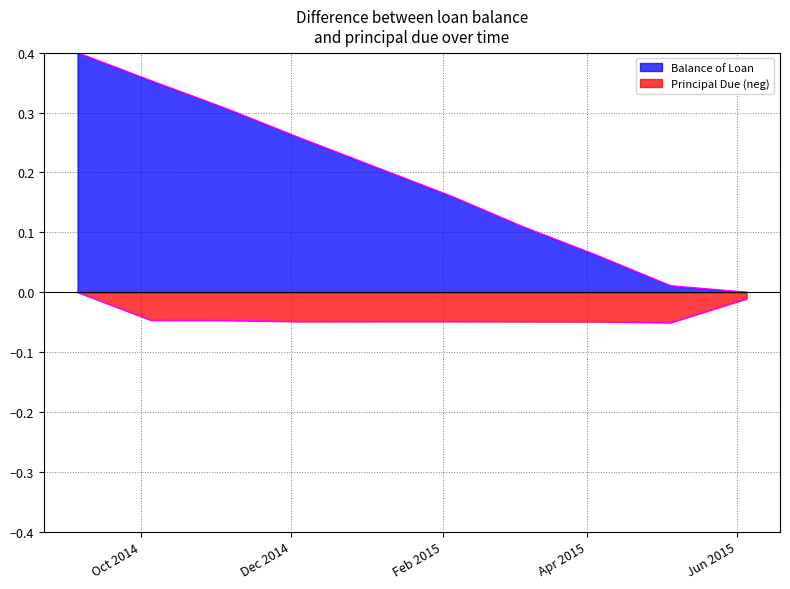

True or false: Principal Due and Balance of Loan cross at least once.

False